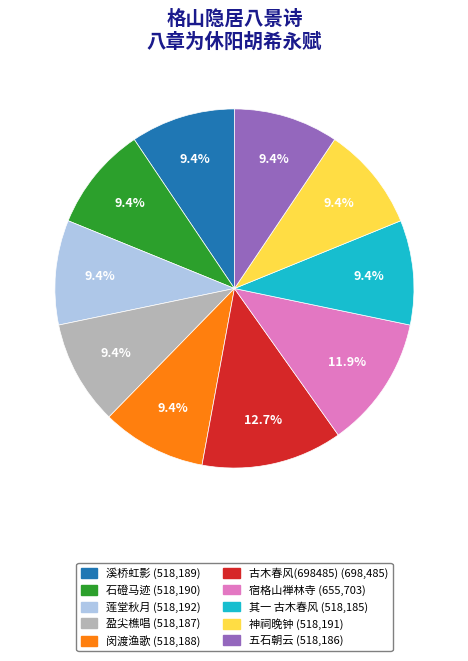

Which slice is the largest?

古木春风(698485)